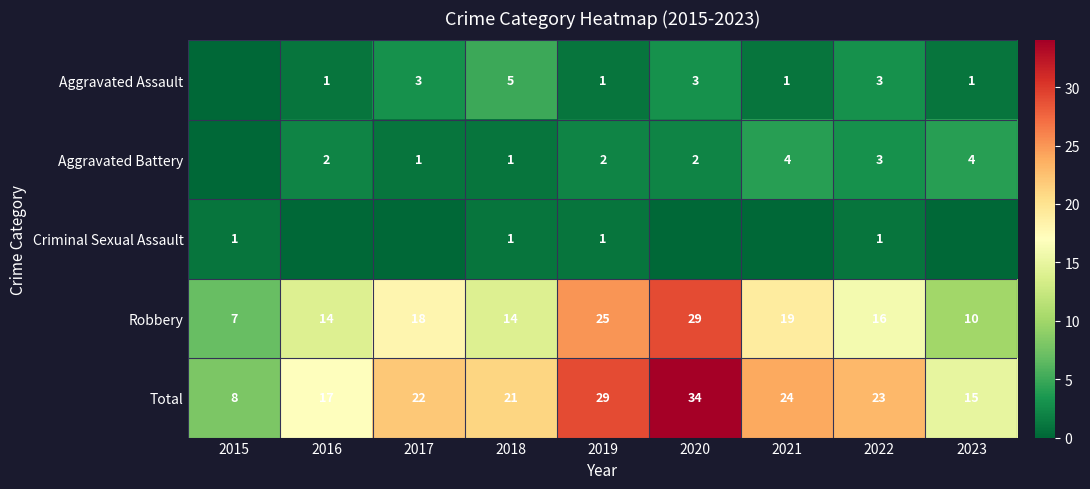

At which label is Robbery closest to 18?

2017